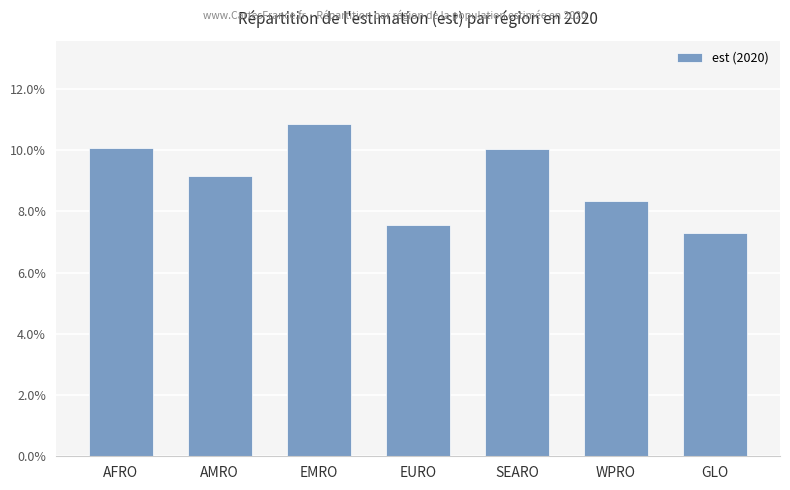

Does the chart contain any negative values?

No